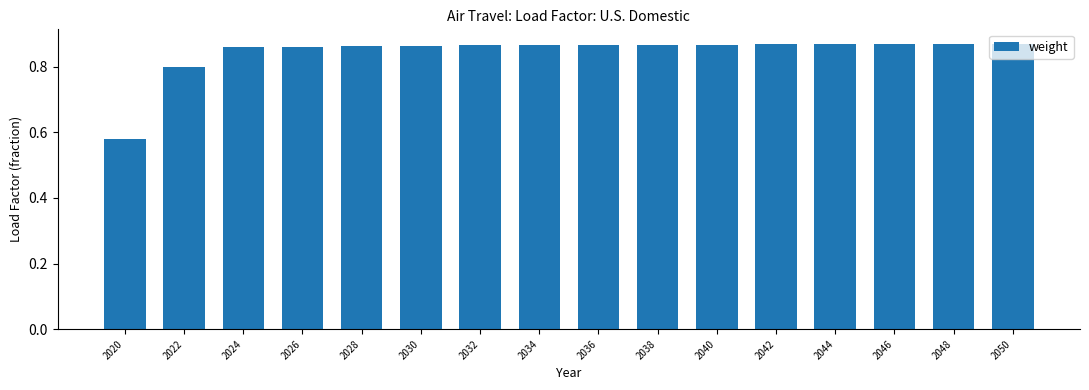

Which category has the lowest value across all series?

2020